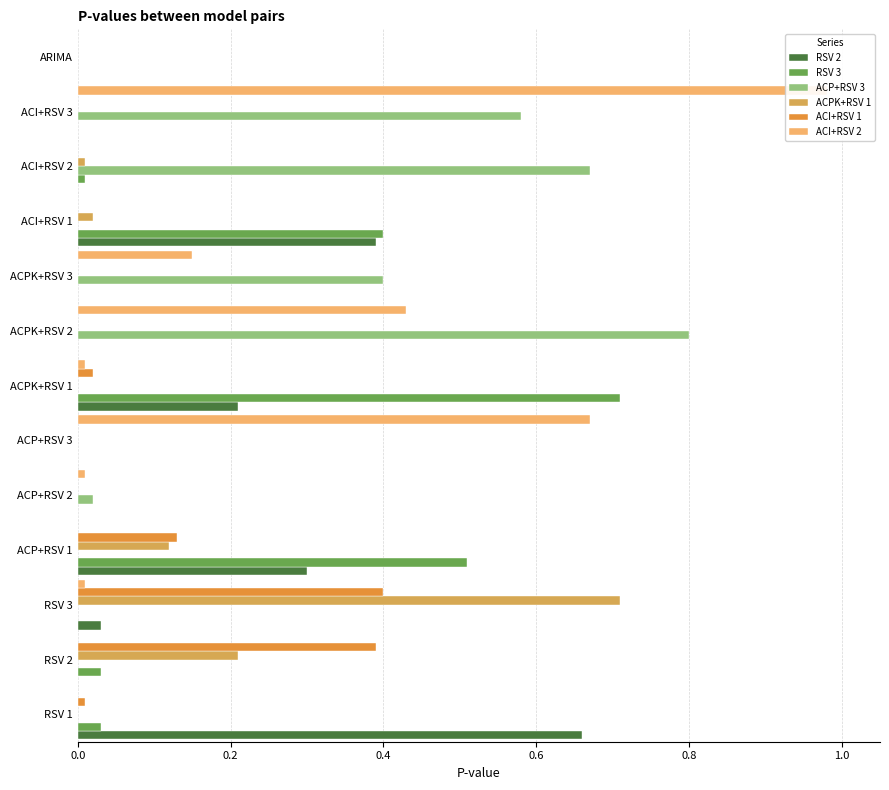

What position from the right is ACP+RSV 2?

9